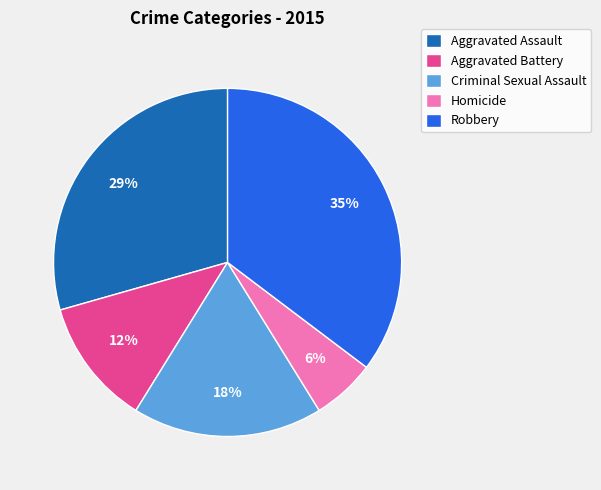

How many segments does this pie chart have?

5